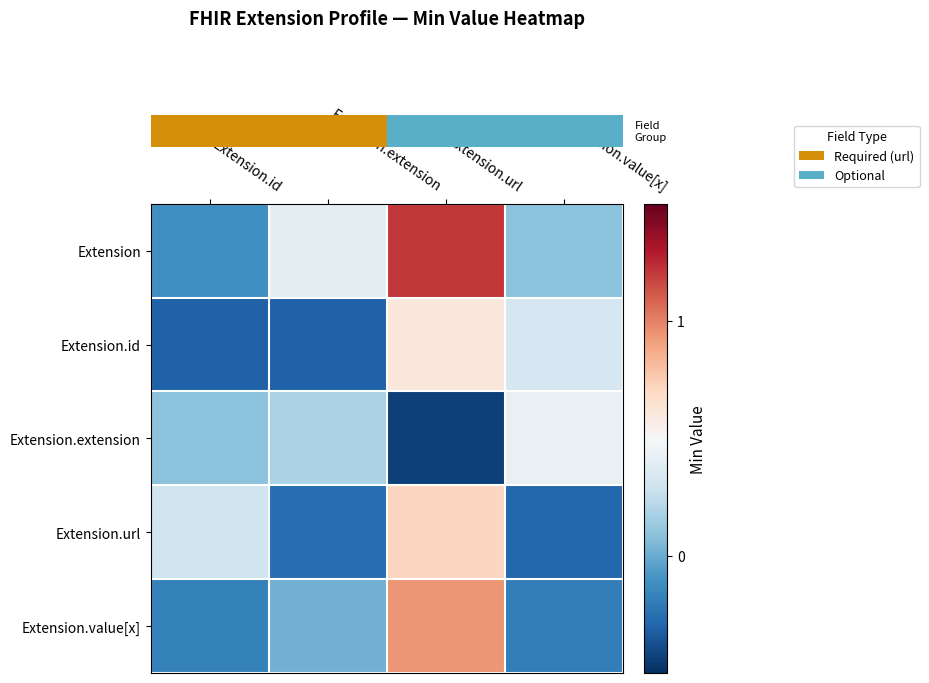

At how many categories does at least one series exceed 0?

4